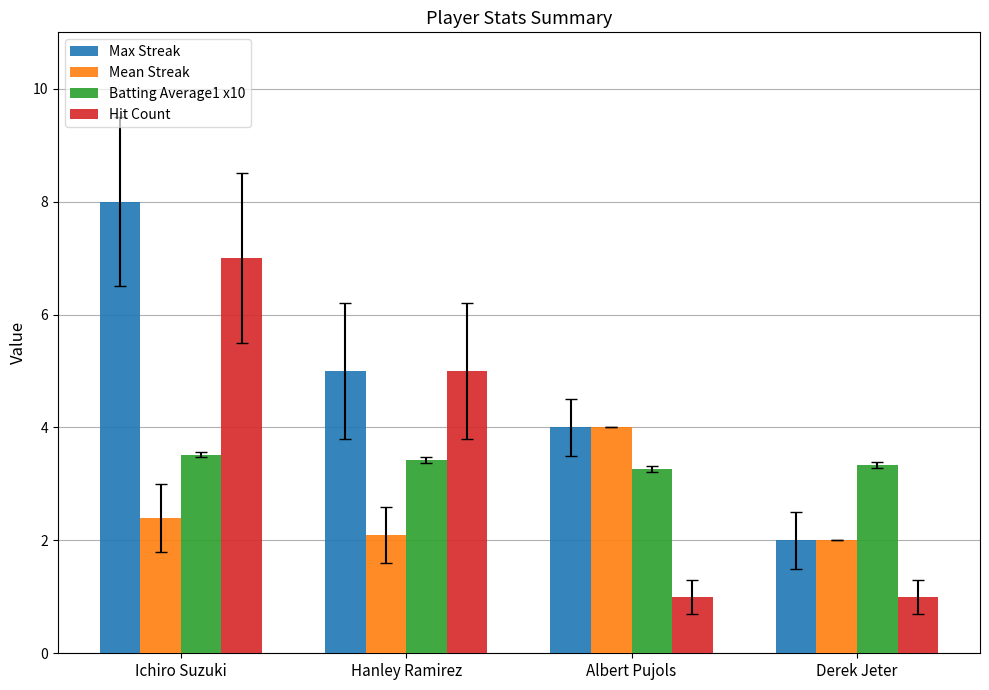

How many values in the Mean Streak series exceed 2?

3